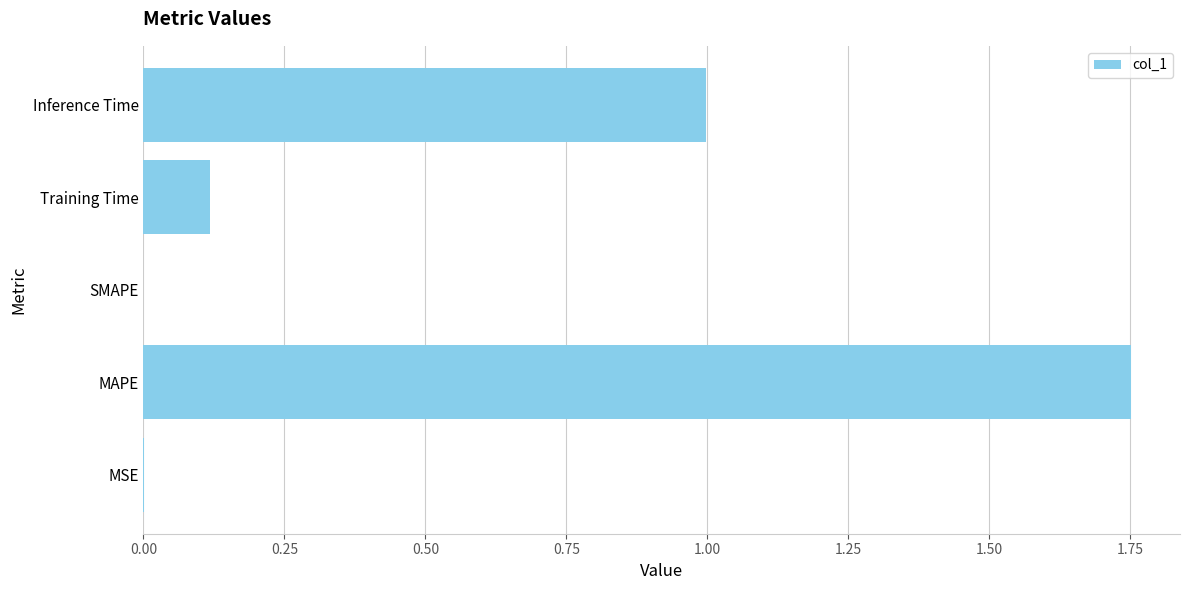

What is the change in value from MAPE to Inference Time?

-0.8